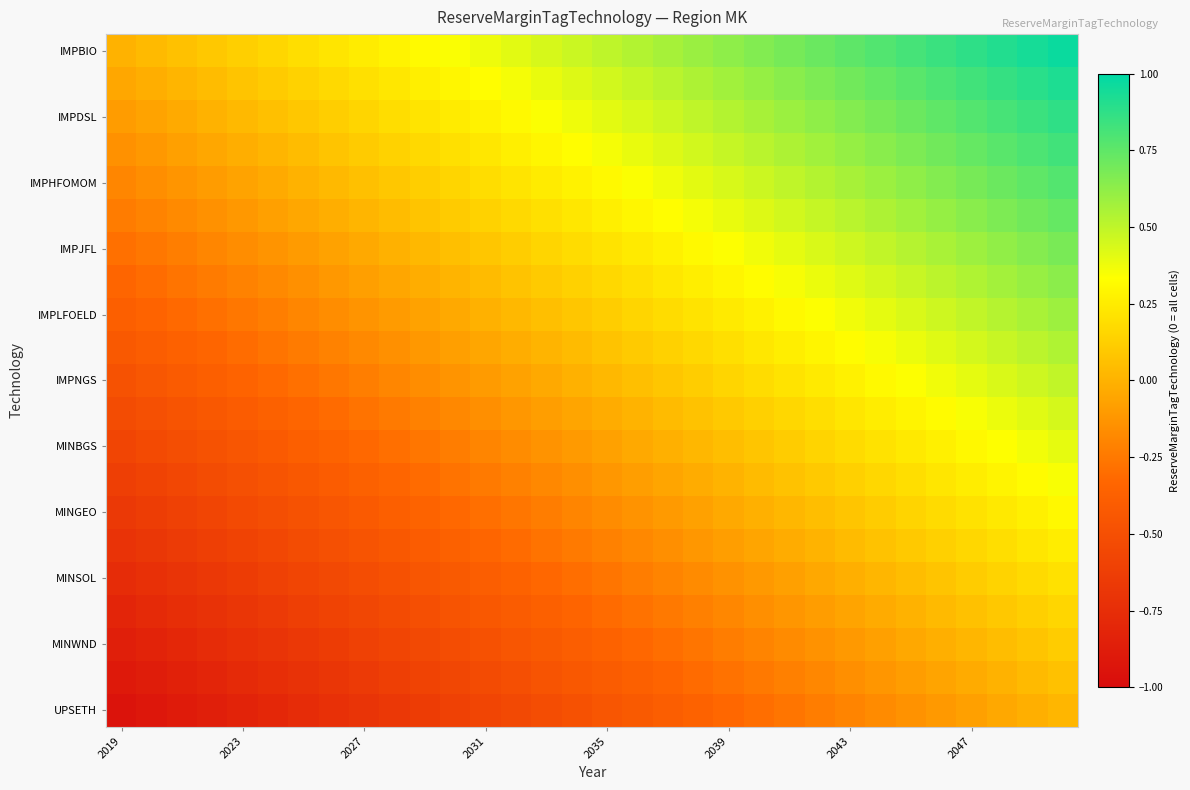

How many distinct data groups are displayed?

21